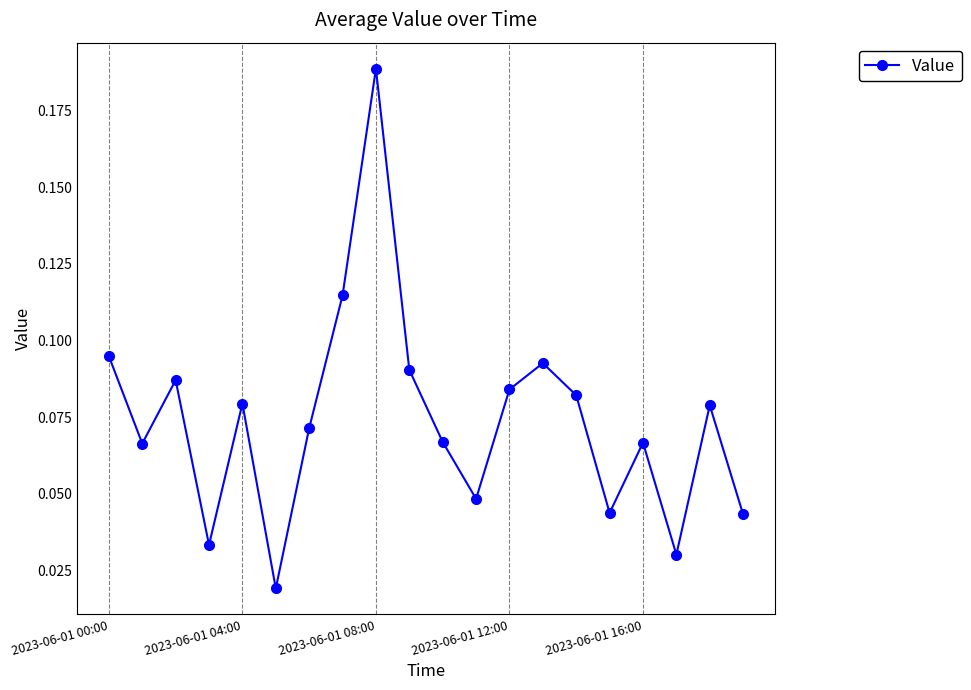

How many interior local peaks (higher than both neighbors) does the data have?

6